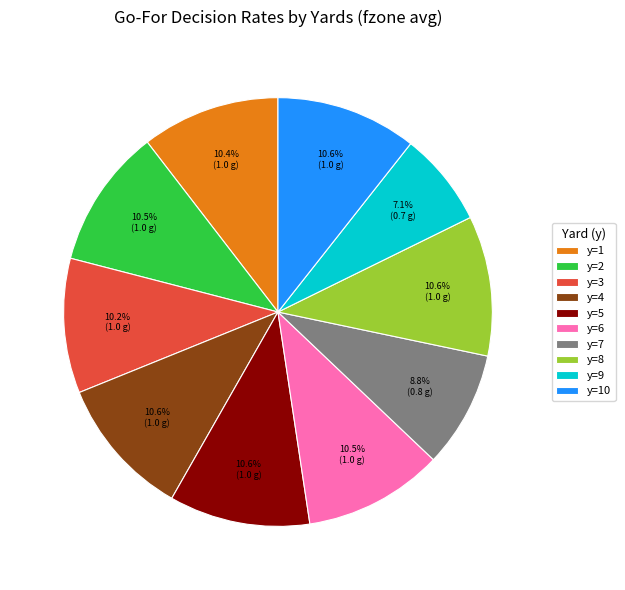

Is it true that y=4 is 11% of the pie?

True